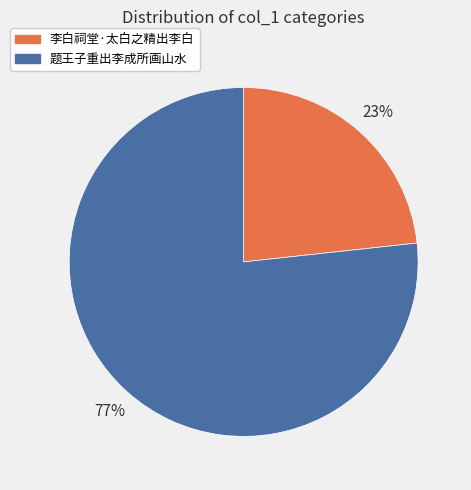

Do 题王子重出李成所画山水 and 李白祠堂·太白之精出李白 together represent more than half of the pie?

Yes